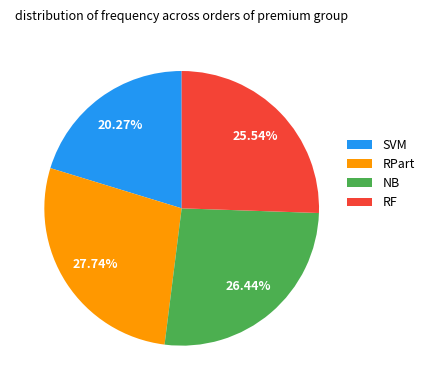

How many segments does this pie chart have?

4